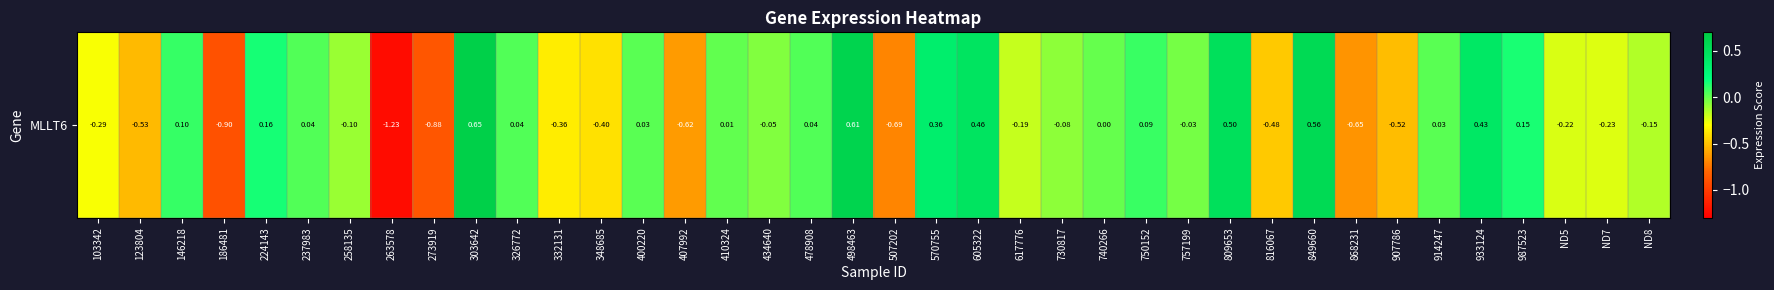

What is the maximum value shown in the chart?

0.6